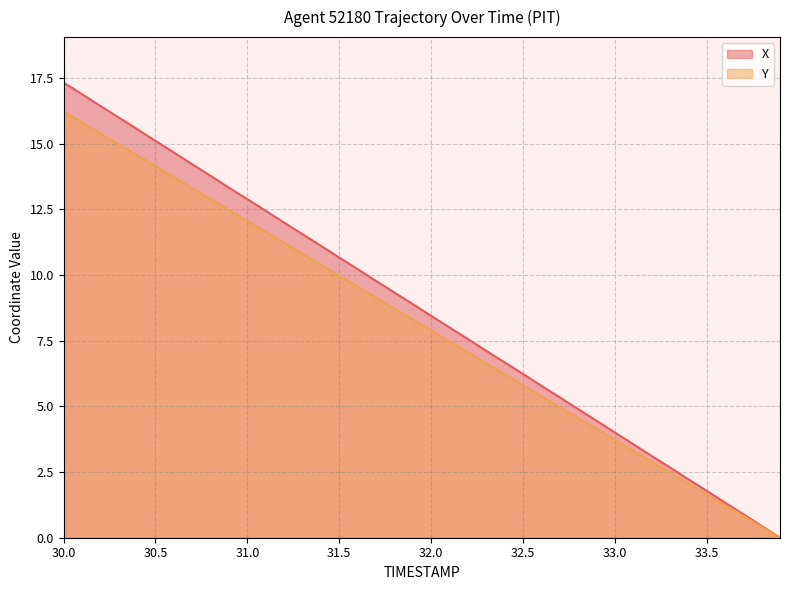

What is the maximum value shown in the chart?

17.3